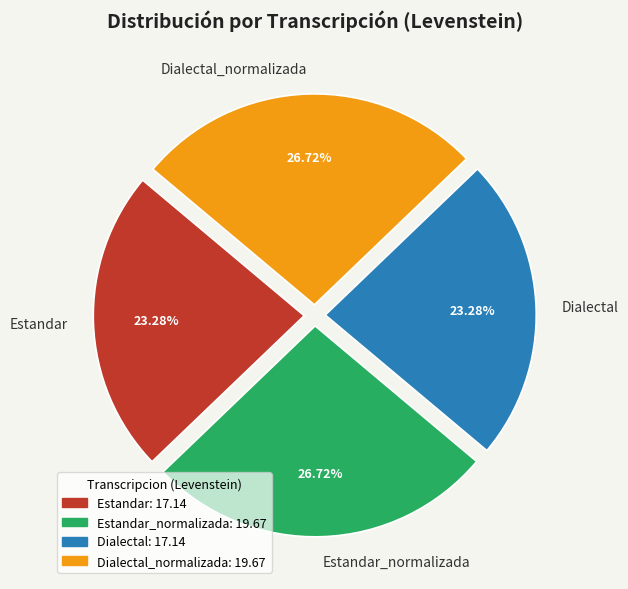

Does Estandar represent more than half of the total?

No